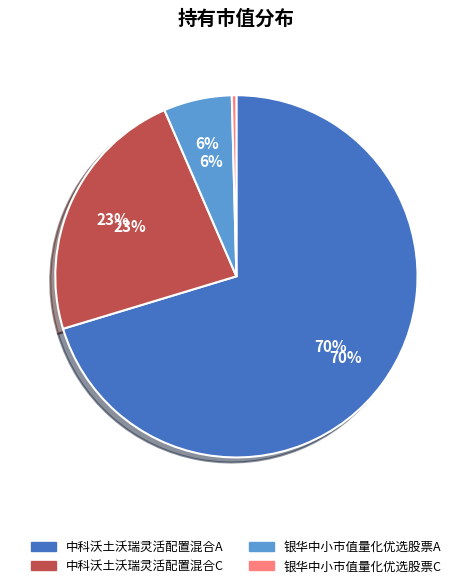

Is there a majority slice in this chart?

Yes